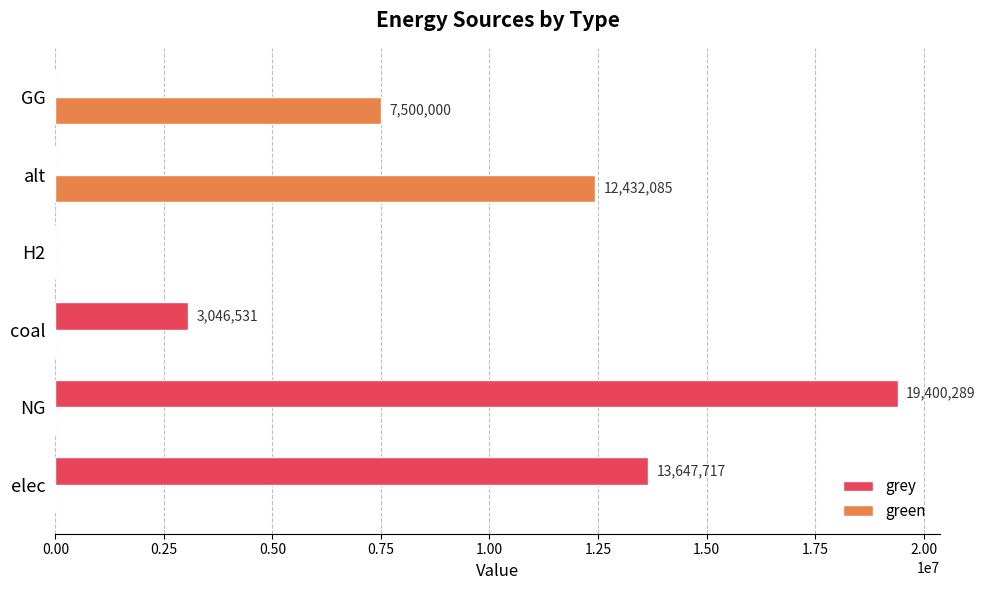

What is the sum of all grey values?

36094536.9